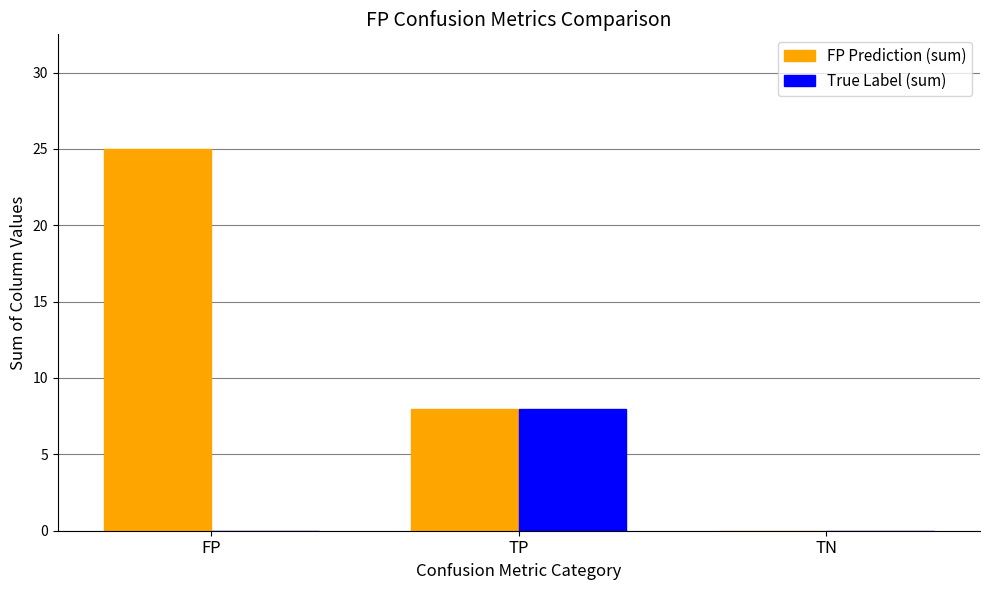

What value does the FP Prediction (sum) series have at FP?

25